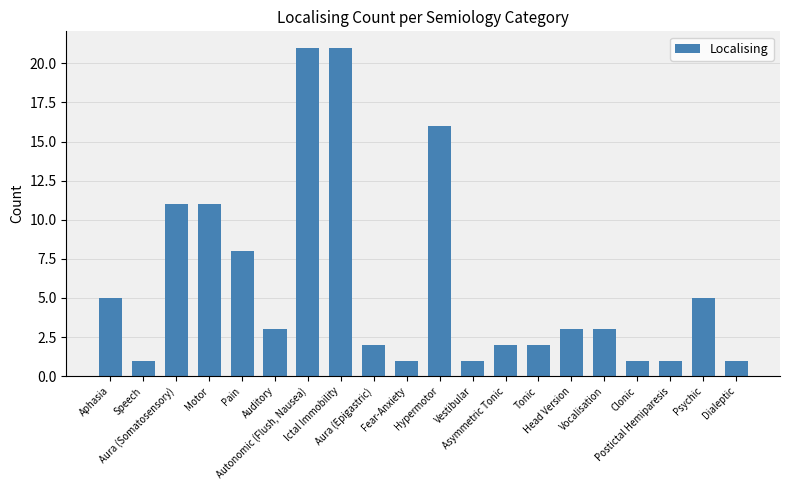

What position from the right is Vocalisation?

5